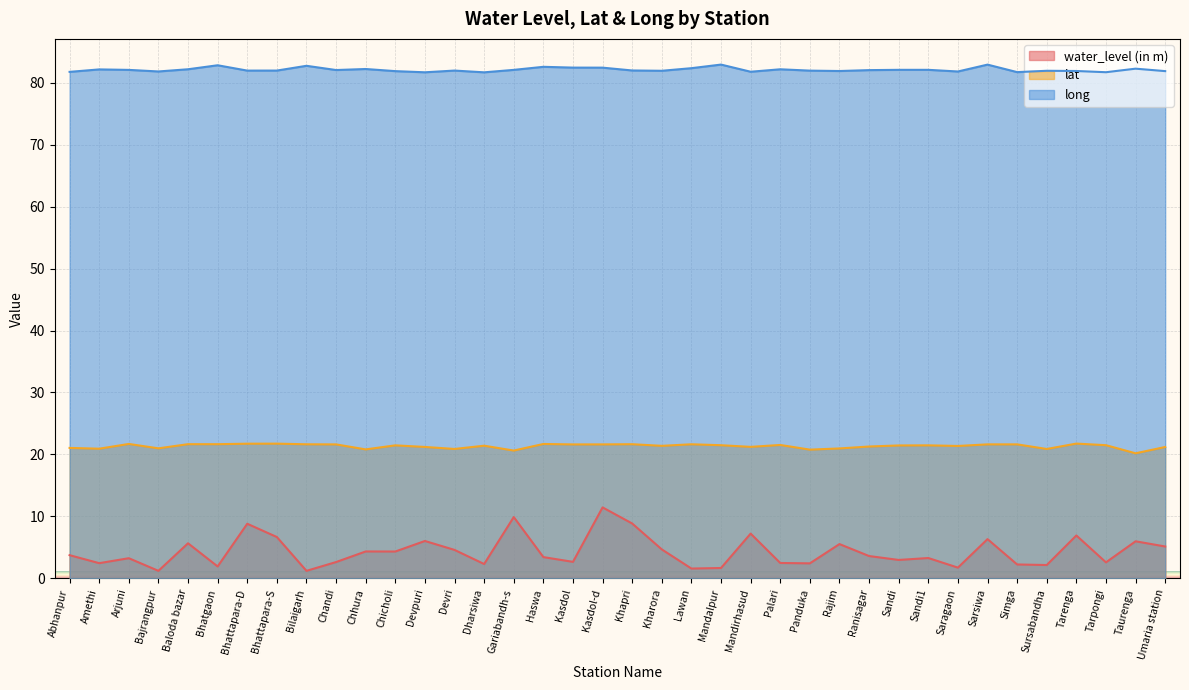

Reading right to left, list all the values displayed in this chart.

water_level (in m): 5.1	6.0	2.6	6.9	2.1	2.2	6.3	1.7	3.3	3.0	3.6	5.5	2.4	2.5	7.2	1.7	1.6	4.7	8.8	11.4	2.7	3.4	9.9	2.3	4.6	6.0	4.3	4.3	2.6	1.2	6.7	8.8	1.9	5.7	1.2	3.2	2.5	3.7
lat: 21.2	20.2	21.5	21.8	20.9	21.6	21.6	21.4	21.5	21.4	21.3	21.0	20.8	21.5	21.2	21.5	21.6	21.4	21.6	21.6	21.6	21.7	20.6	21.4	20.9	21.2	21.5	20.8	21.6	21.6	21.7	21.7	21.7	21.7	21.0	21.7	20.9	21.1
long: 81.9	82.3	81.7	81.9	81.9	81.7	82.9	81.8	82.1	82.1	82.0	81.9	81.9	82.2	81.8	82.9	82.3	81.9	82.0	82.4	82.4	82.6	82.1	81.7	82.0	81.7	81.9	82.2	82.0	82.7	82.0	82.0	82.8	82.2	81.8	82.1	82.1	81.7